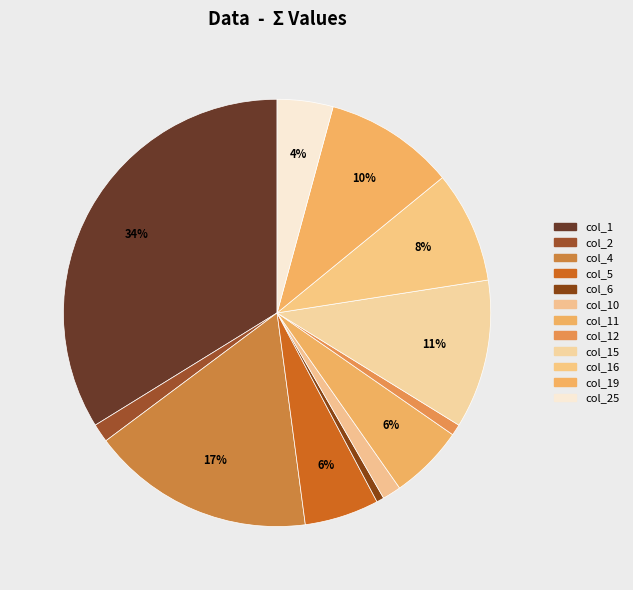

The col_2 slice represents 1% of the pie. True or false?

True